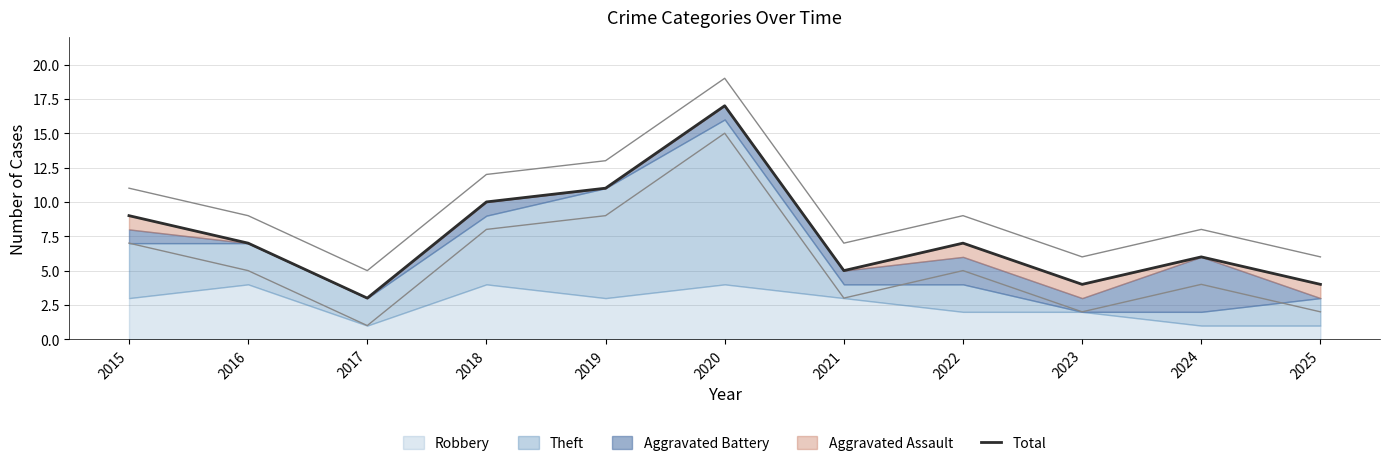

What is the difference between the maximum and minimum values?

14